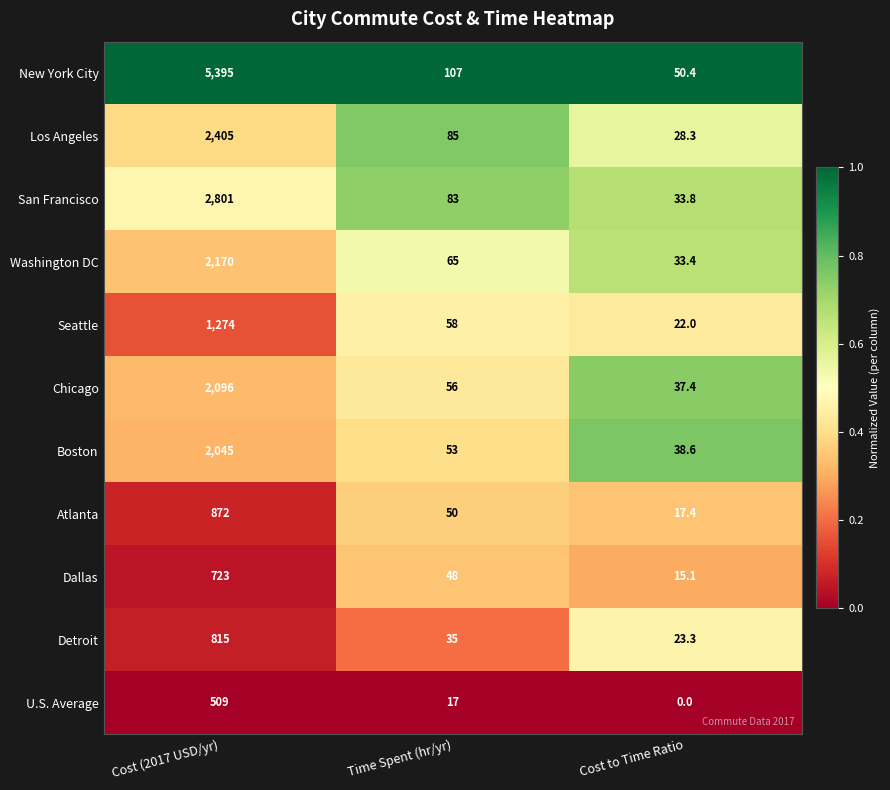

The value of Washington DC at Cost to Time Ratio is 8.8. True or false?

False